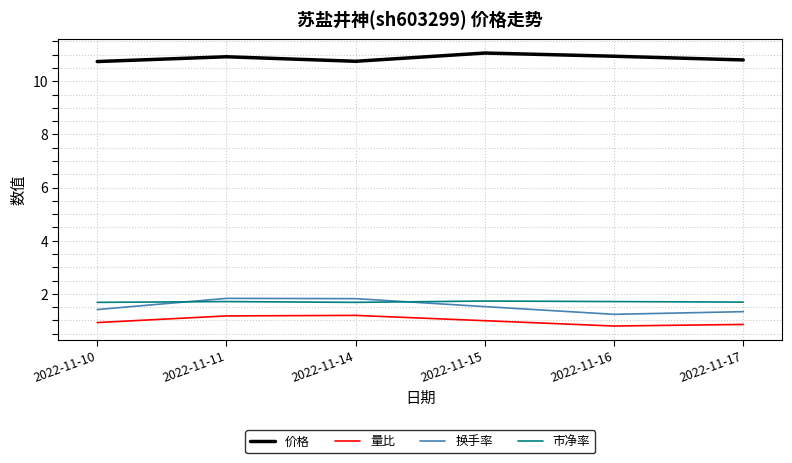

True or false: 换手率 and 价格 intersect in this chart.

False